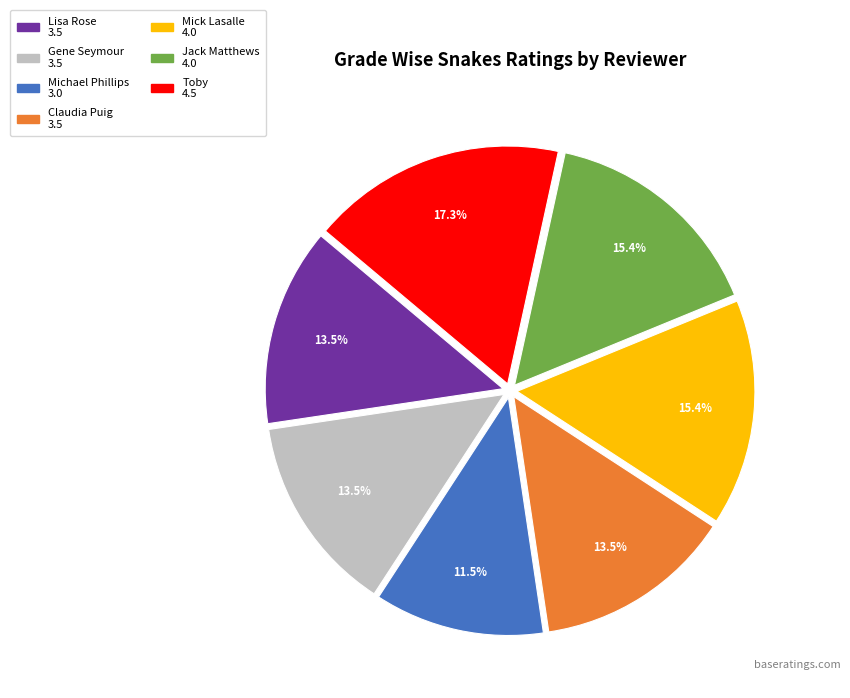

Is there any slice that represents more than half of the pie?

No